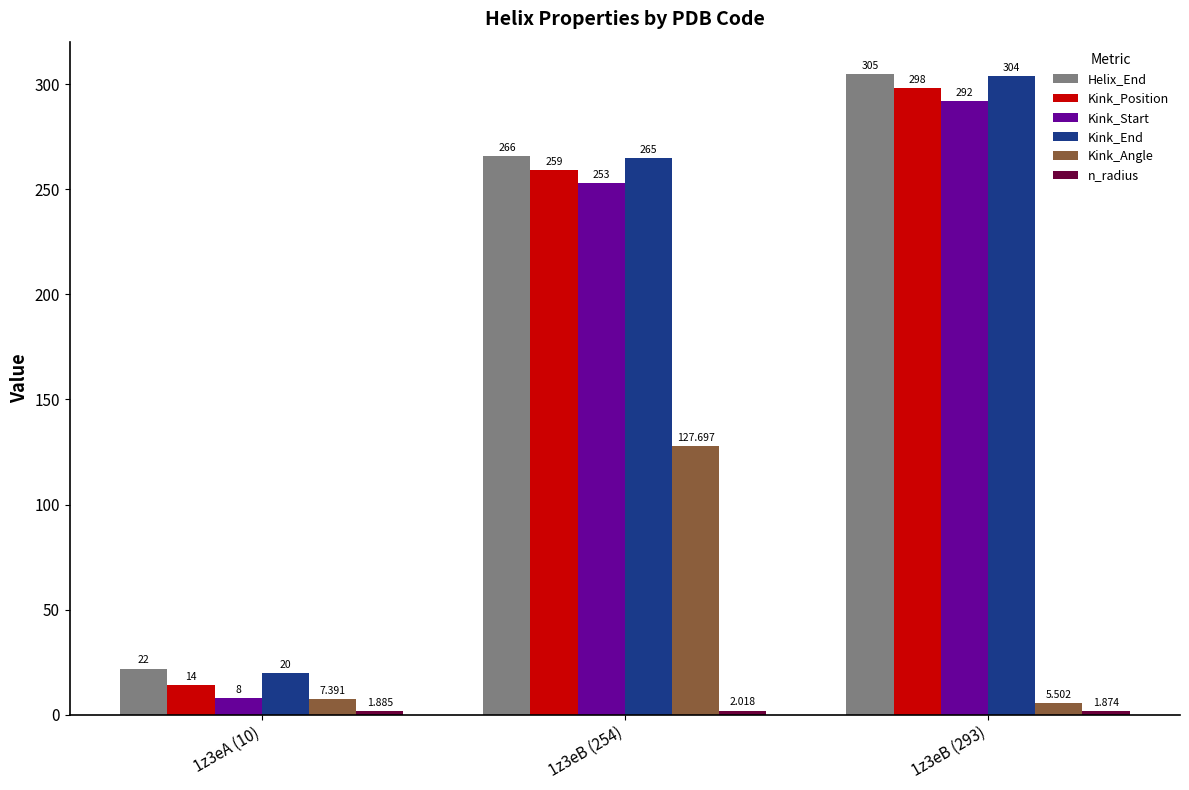

What is the difference between the maximum and minimum values in the Helix_End series?

283.0